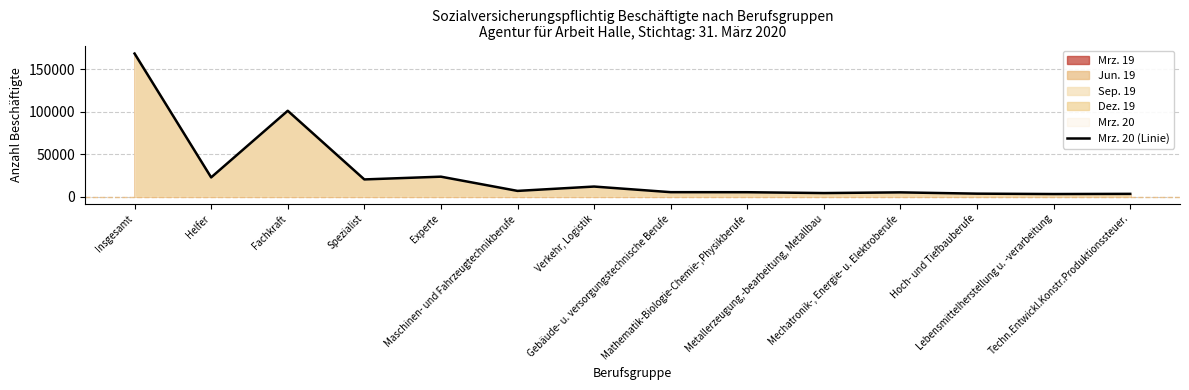

What is the minimum value shown in the chart?

2936